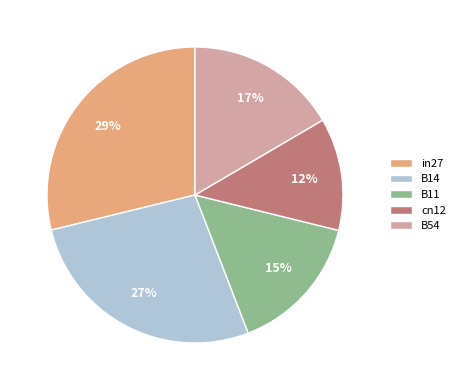

Does cn12 represent more than half of the total?

No